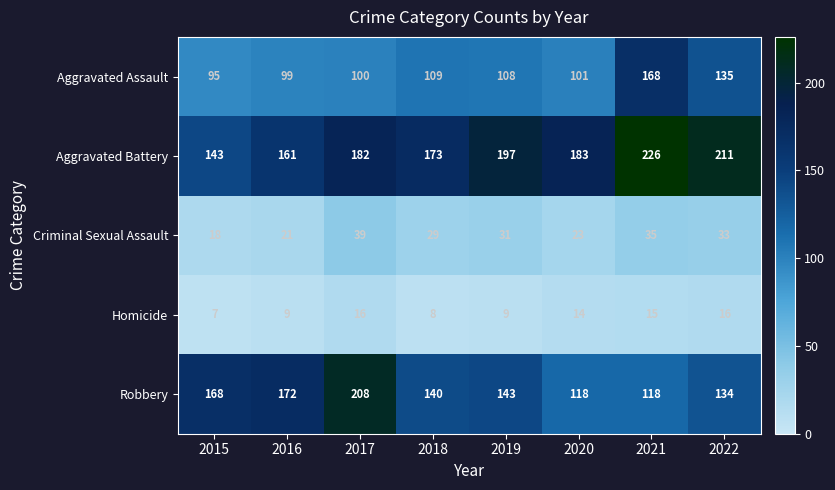

What is the approximate value of Homicide at 2022?

16